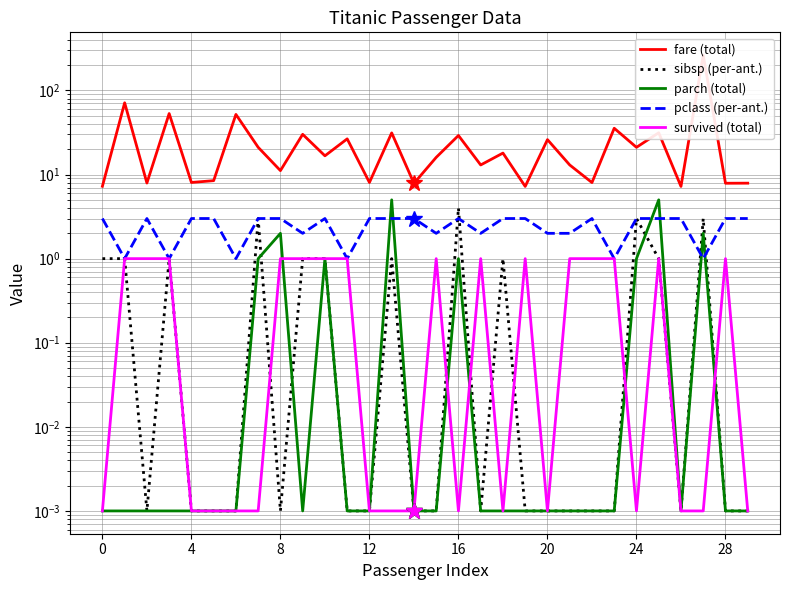

What are all the series names shown in the legend?

fare (total), sibsp (per-ant.), parch (total), pclass (per-ant.), survived (total)